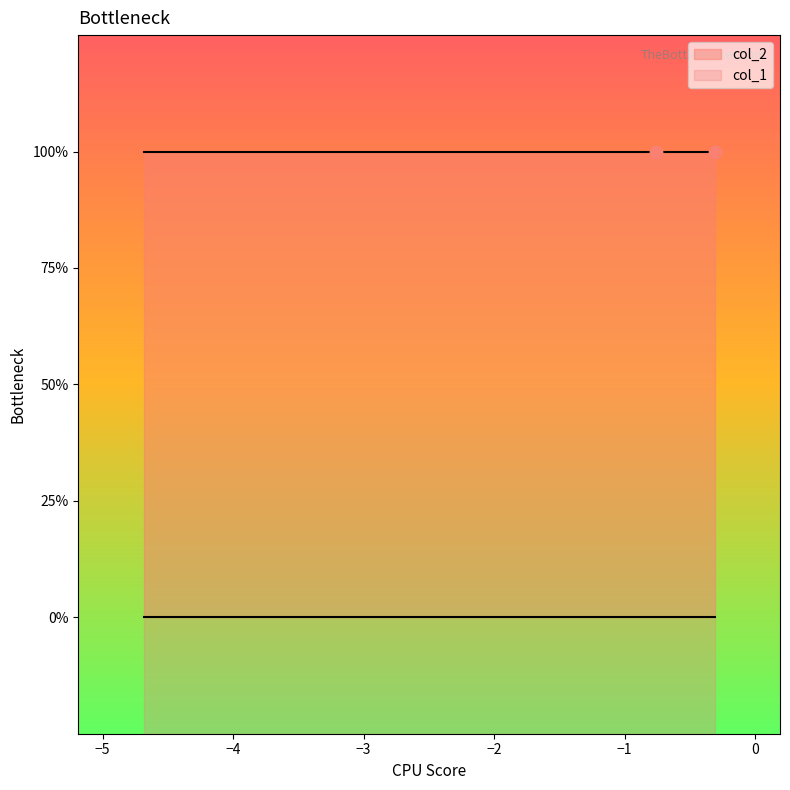

Which series contains the highest Y value?

col_2